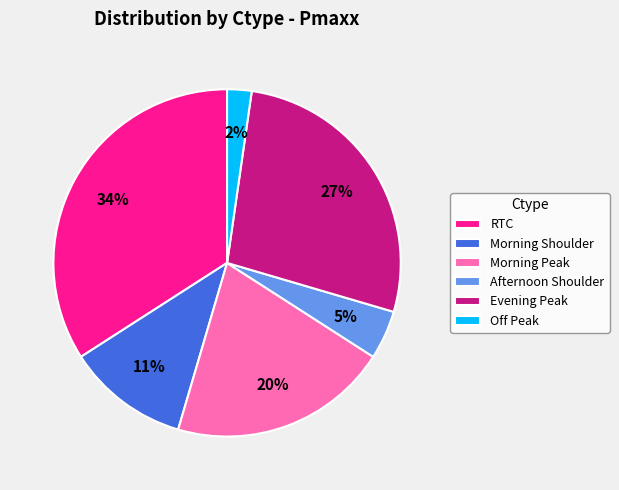

How many segments does this pie chart have?

6